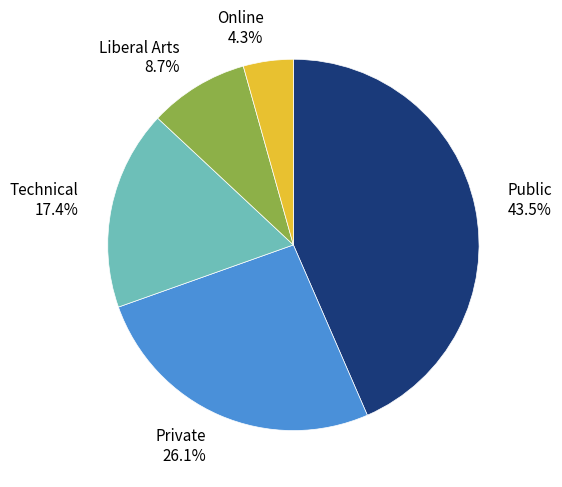

What is the smallest slice in the pie chart?

Online